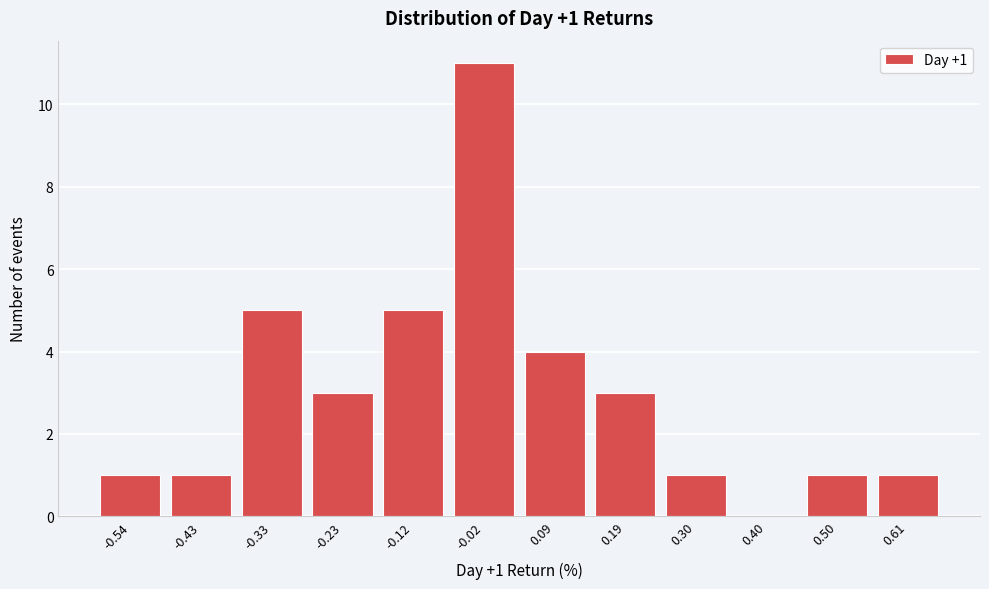

Reading left to right, transcribe all the data shown in this chart.

-0.54=1	-0.43=1	-0.33=5	-0.23=3	-0.12=5	-0.02=11	0.09=4	0.19=3	0.30=1	0.40=0	0.50=1	0.61=1